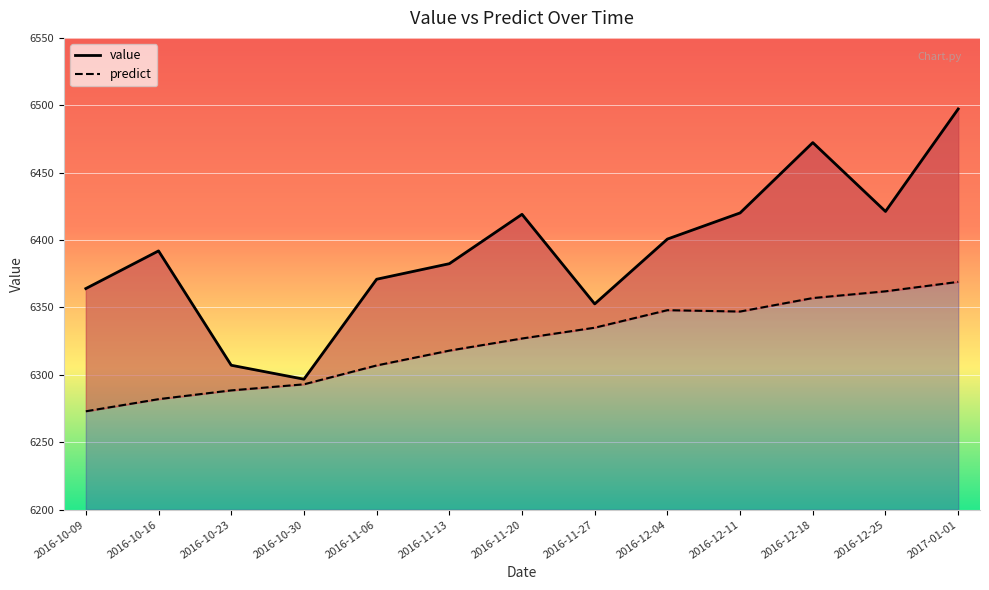

Where does the predict series first go above 6327?

2016-11-27